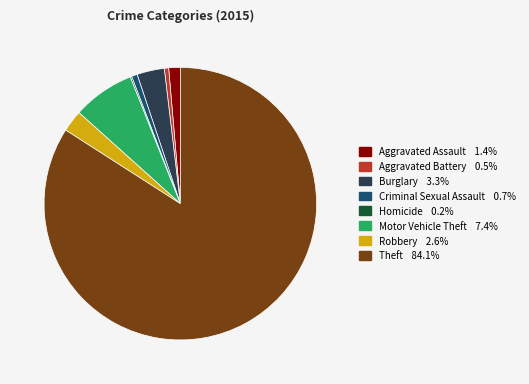

Is there any slice that represents more than half of the pie?

Yes